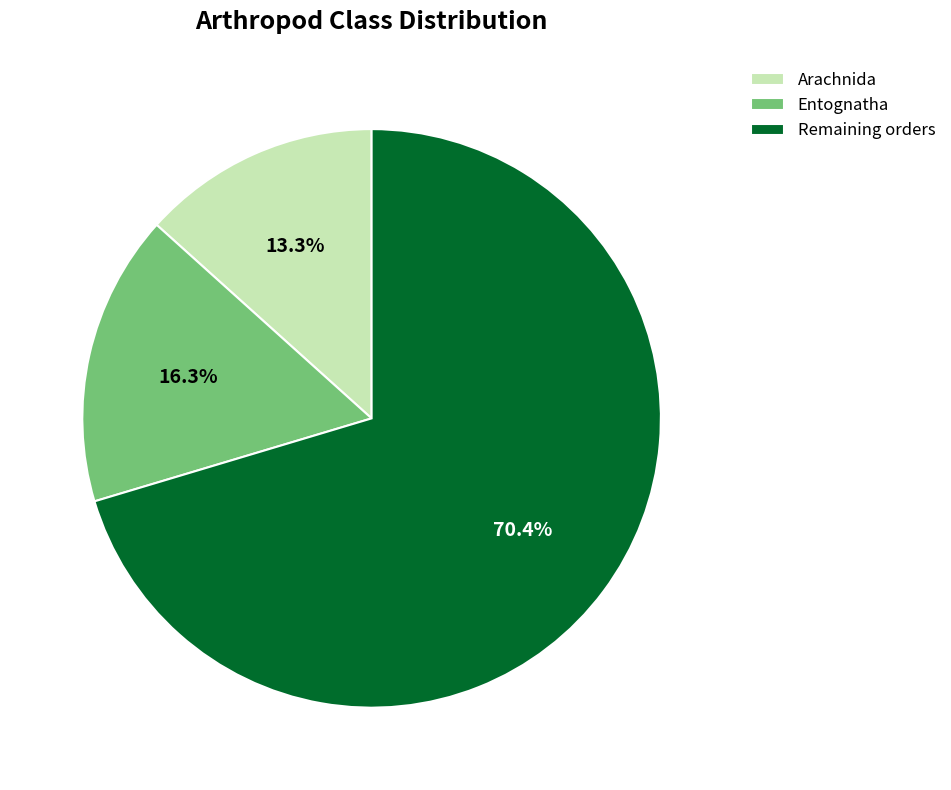

Between Entognatha and Arachnida, which is larger?

Entognatha